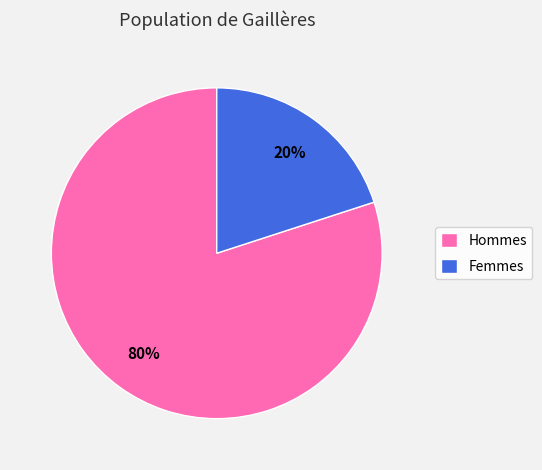

The Hommes slice represents 80% of the pie. True or false?

True